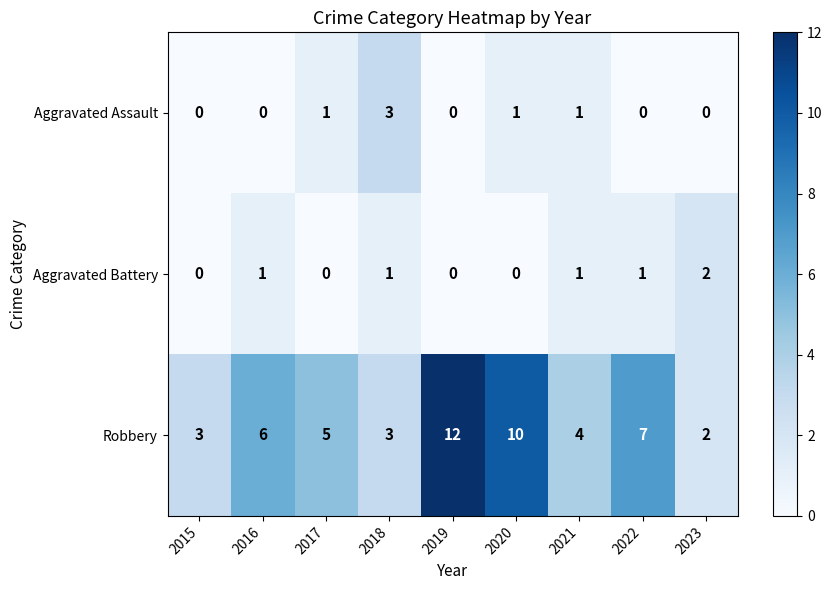

What is the difference between the highest and lowest values at 2021?

3